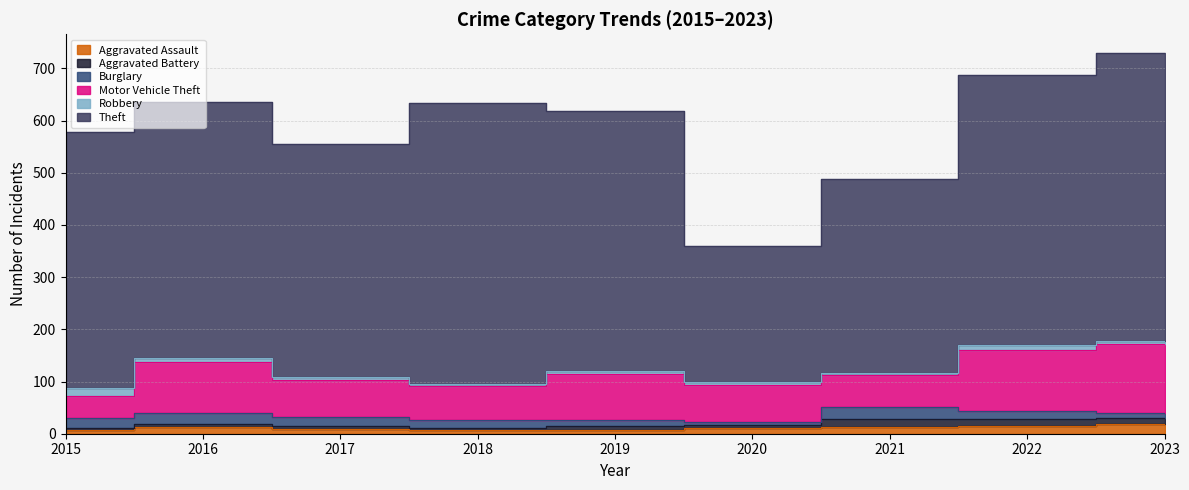

The Robbery series shows 4 at 2015. True or false?

False